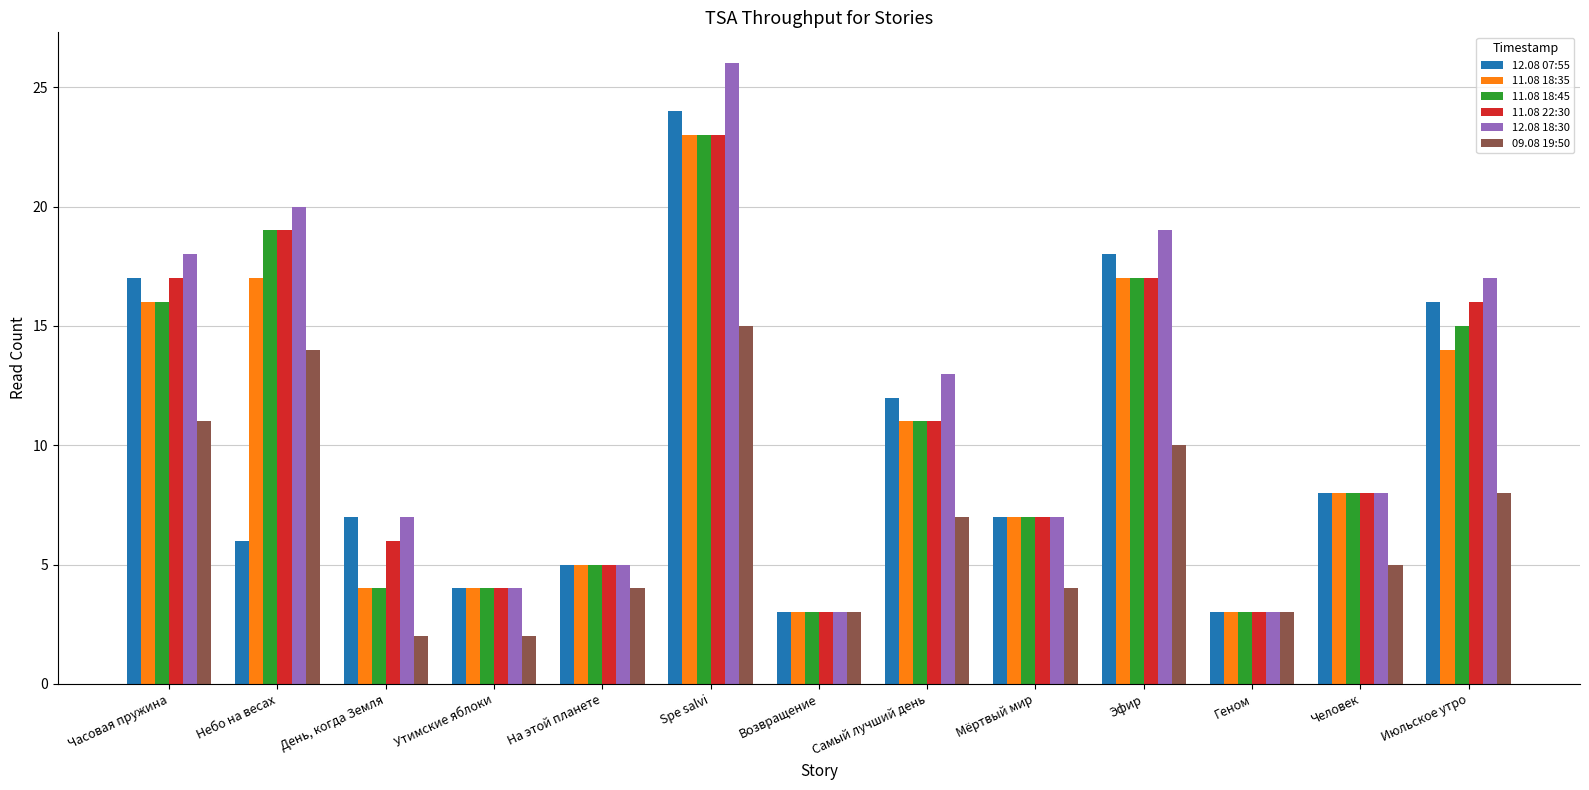

At which label does 12.08 18:30 first exceed 8?

Часовая пружина